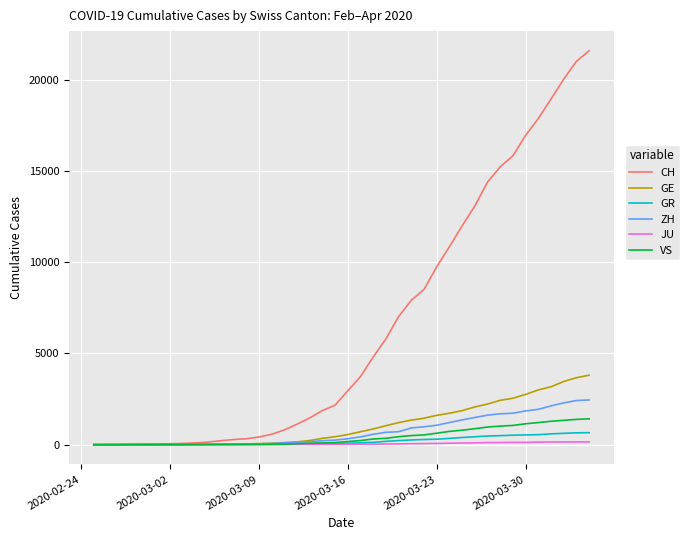

Which series has the largest total across all categories?

CH